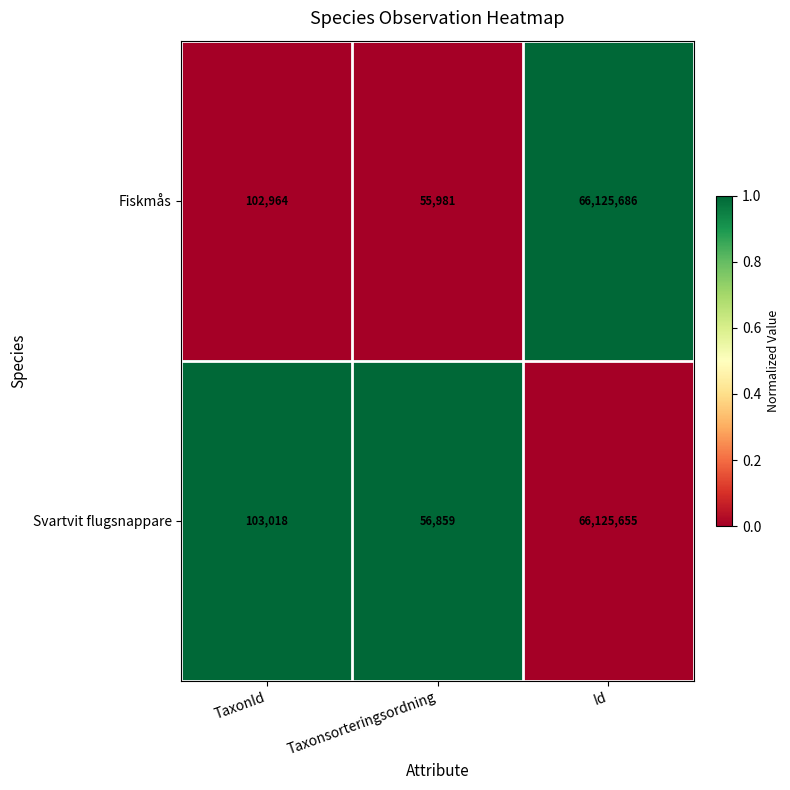

The Svartvit flugsnappare series shows 56859 at Taxonsorteringsordning. True or false?

True